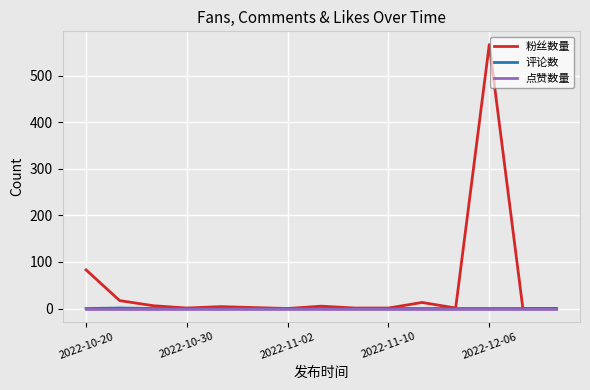

Is this an area chart (filled region under the line)?

No